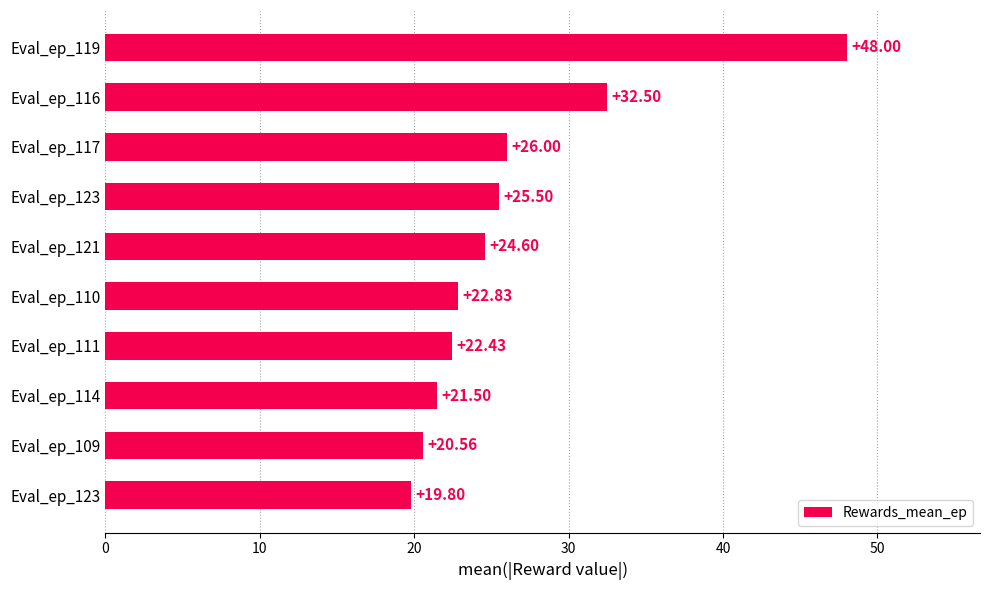

How many values exceed 24?

5